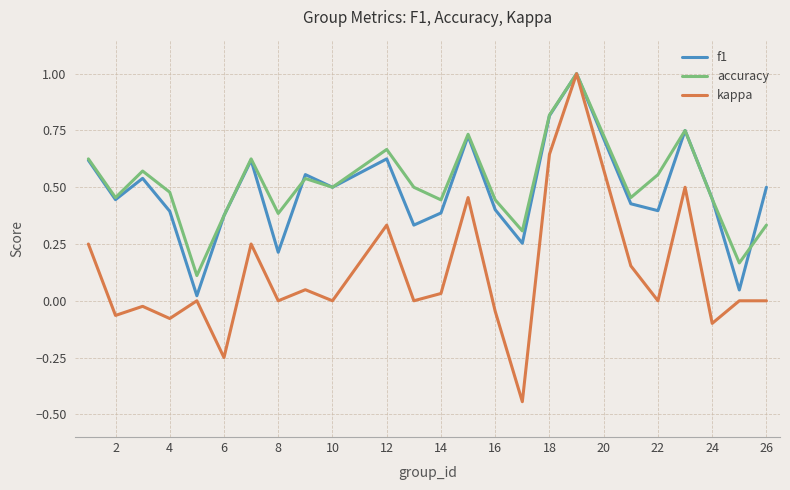

Count the number of data series in this chart.

3